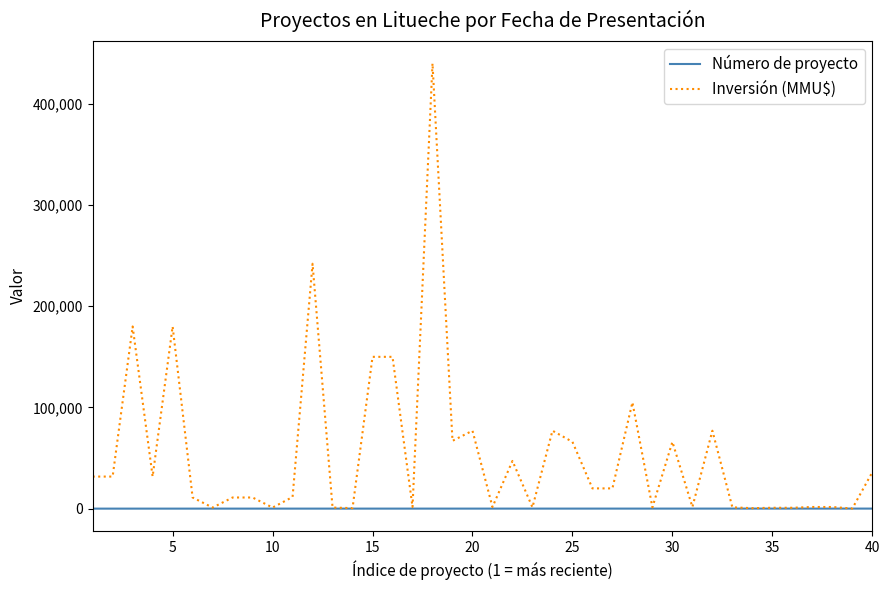

List the series in order of their peak value, lowest first.

Número de proyecto, Inversión (MMU$)